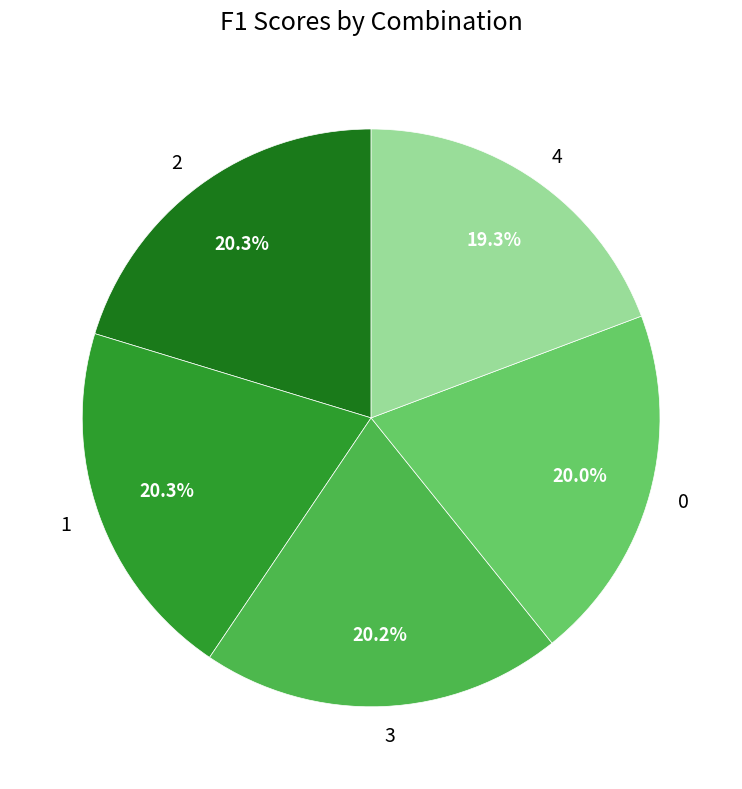

Does any single category account for the majority?

No